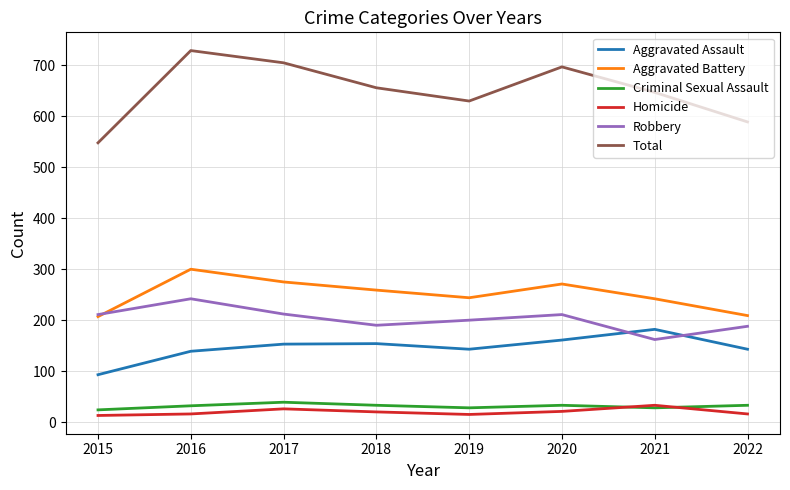

How many times do Aggravated Battery and Robbery cross each other?

1